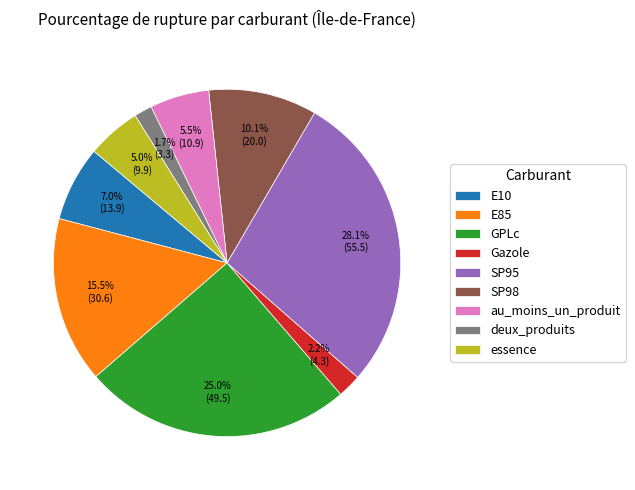

The GPLc slice represents 25% of the pie. True or false?

True